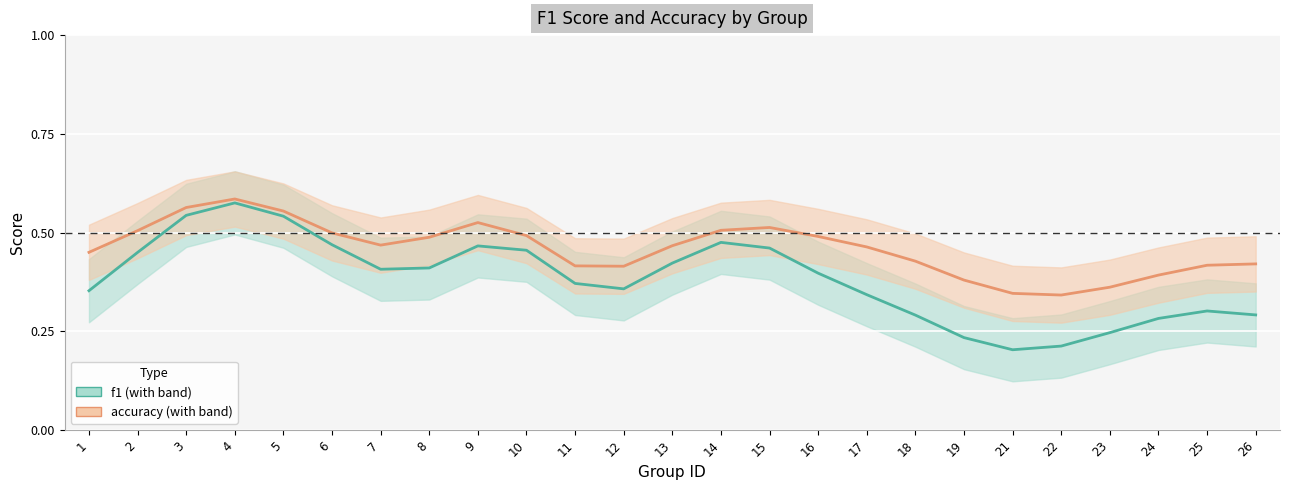

How many interior local valleys does the accuracy series have?

3